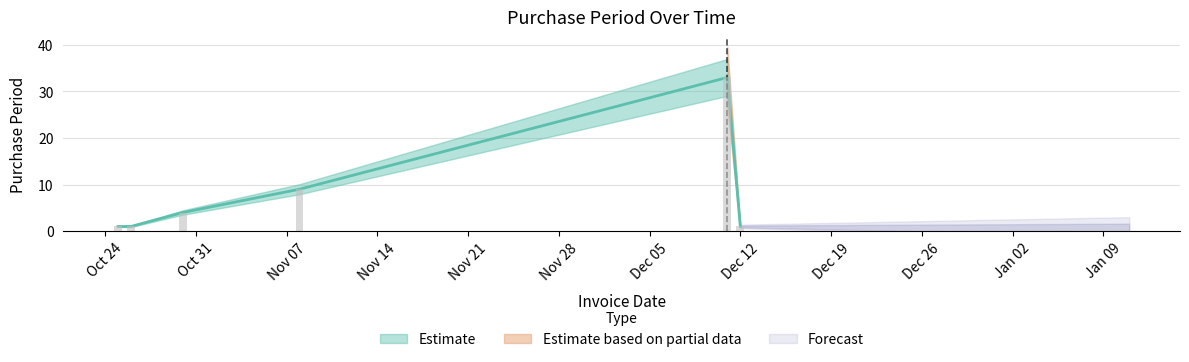

Which label corresponds to the smallest value in the chart?

2017-10-25